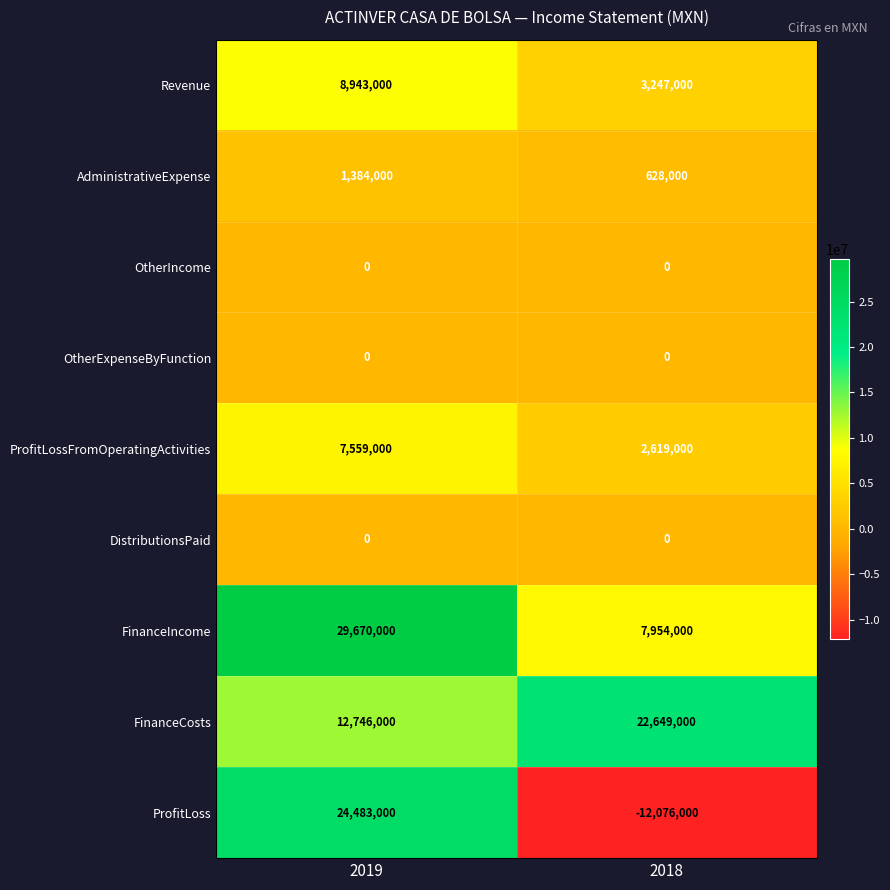

What is the spread (max minus min) of values at 2018?

34725000